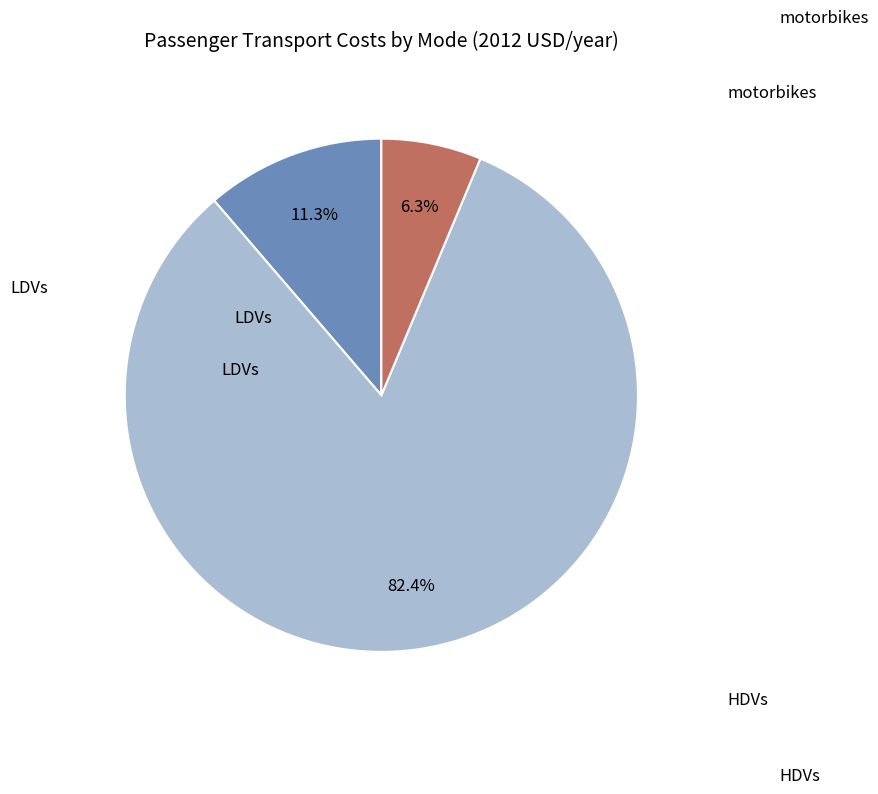

To the nearest percent, what percentage of the pie is HDVs?

82%